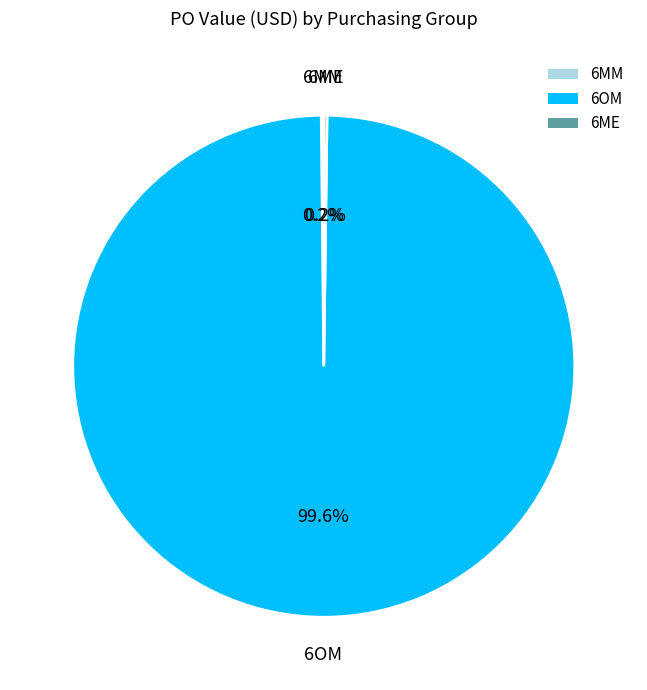

How much of the chart is everything except 6OM?

0.4%